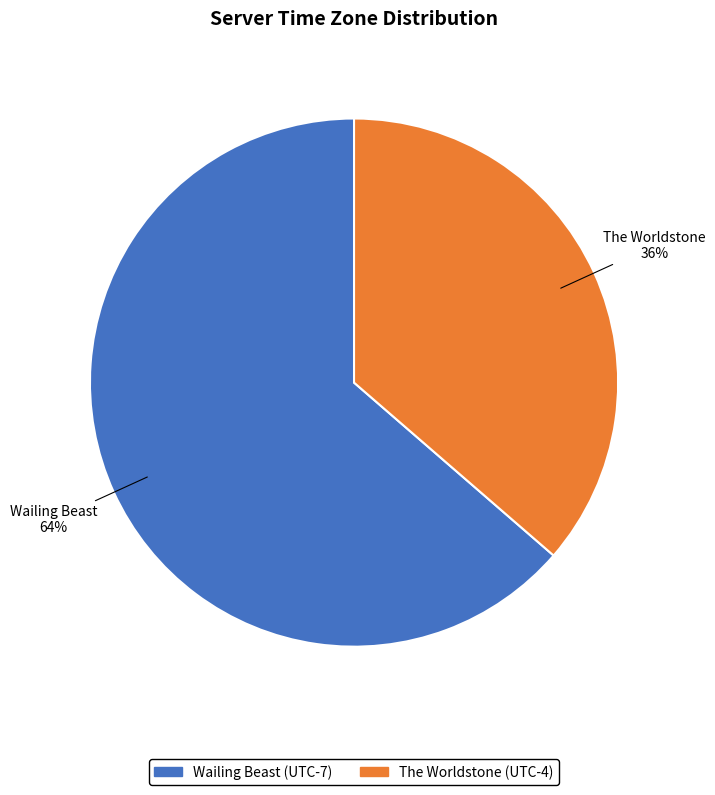

Does The Worldstone account for over 50% of the chart?

No